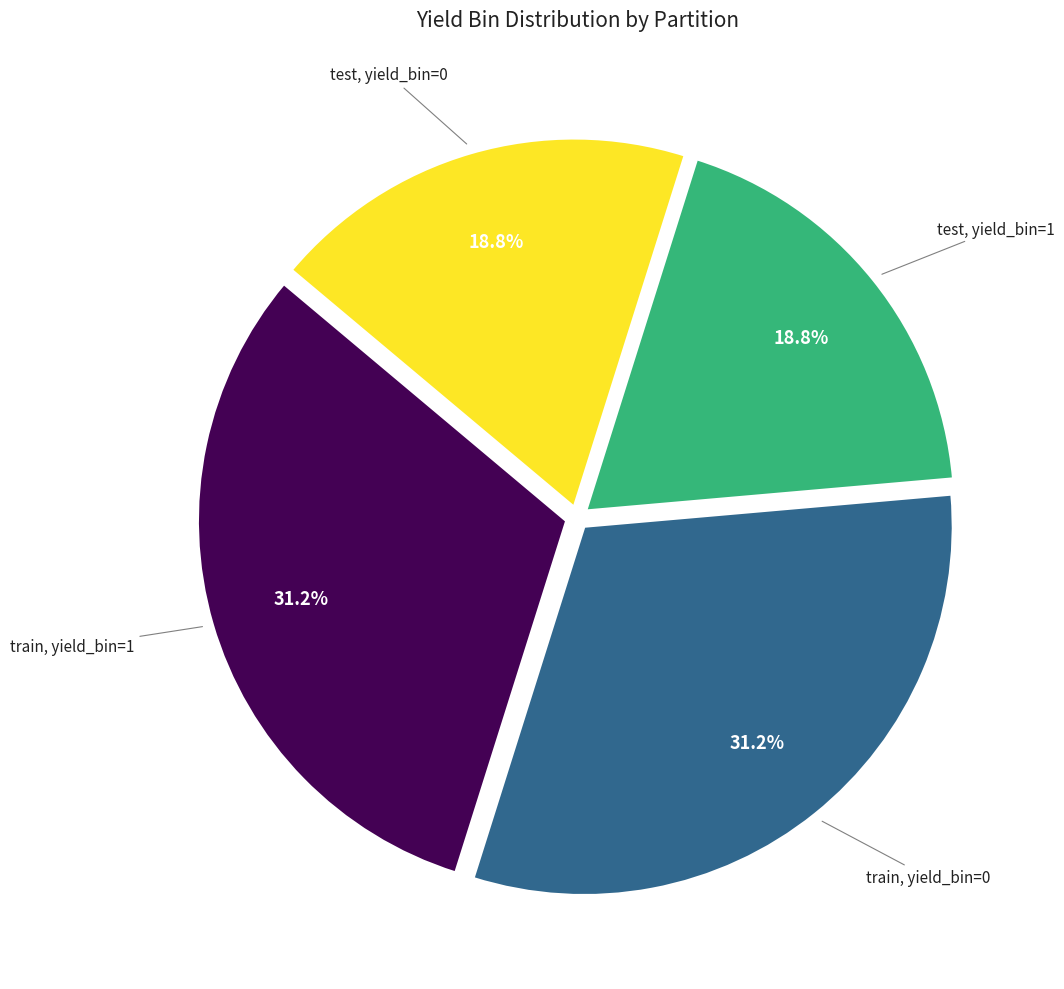

Does any single category account for the majority?

No